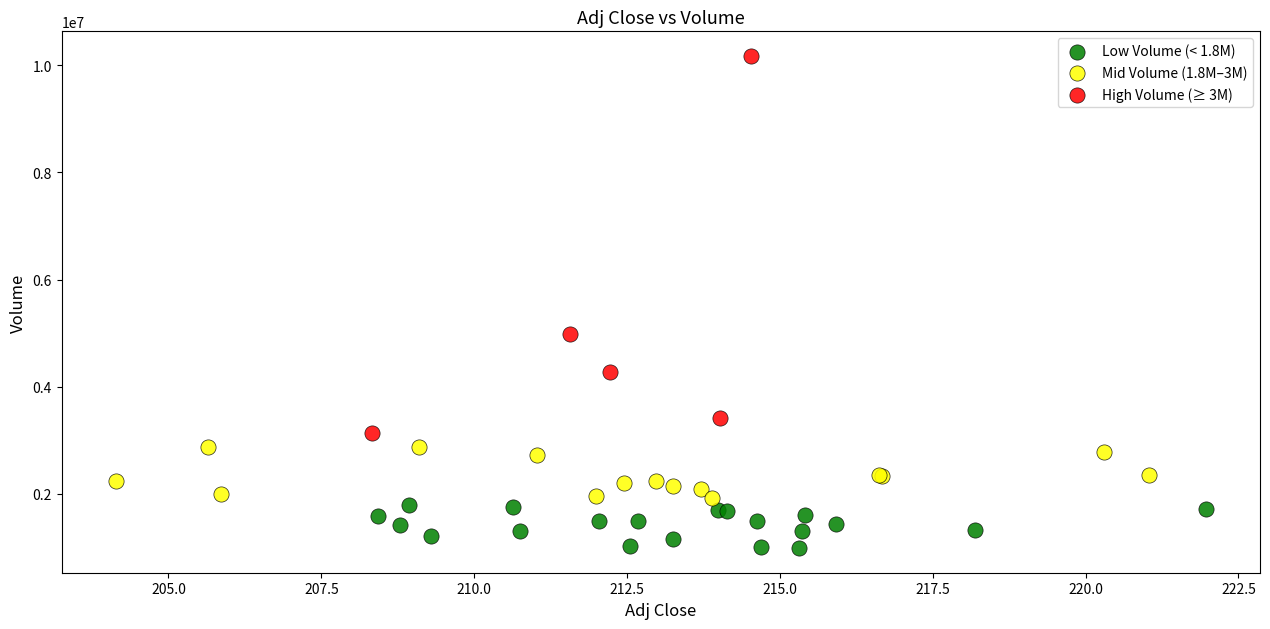

Which series reaches the maximum Y coordinate?

High Volume (≥ 3M)